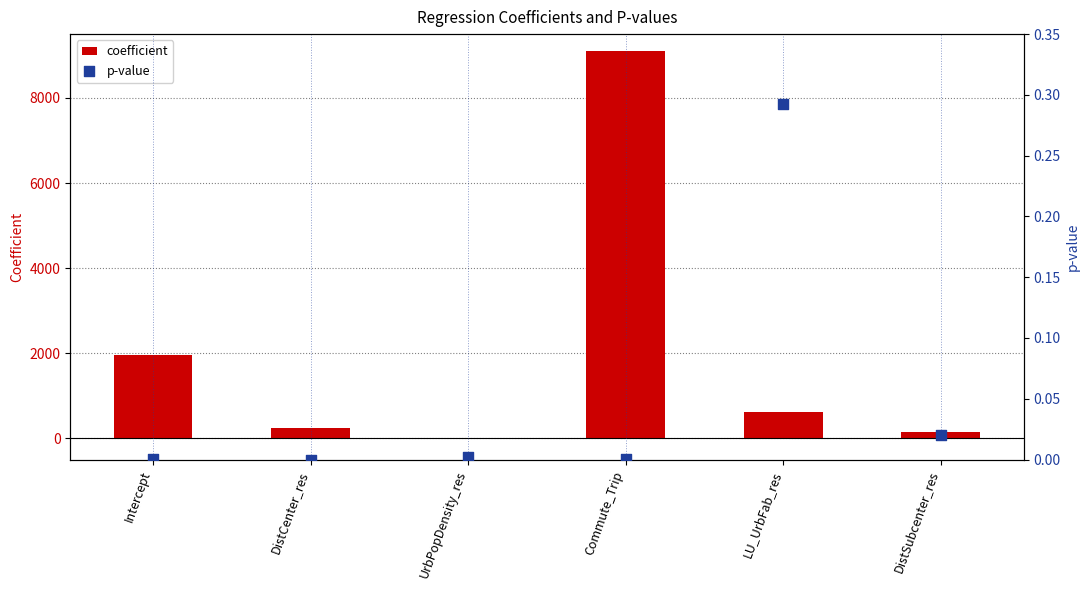

What are all the series names shown in the legend?

coefficient, p-value